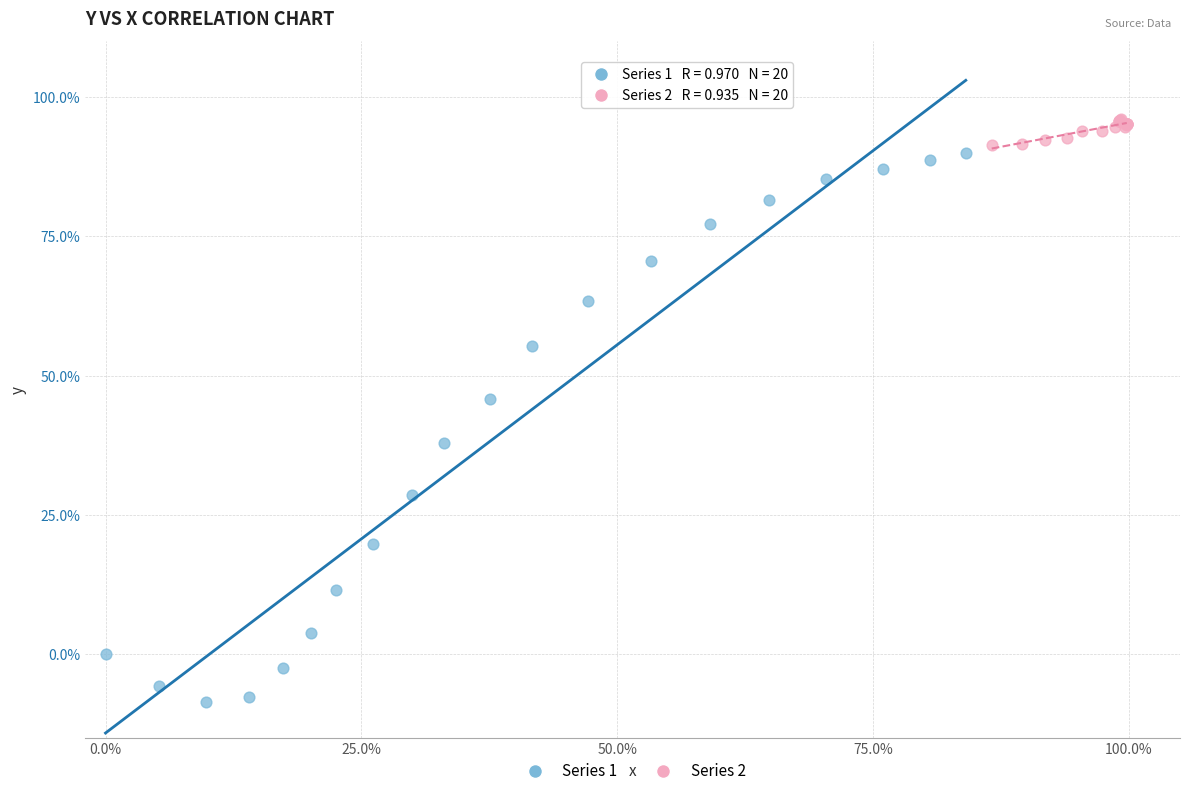

Which series contains the highest Y value?

Series 2